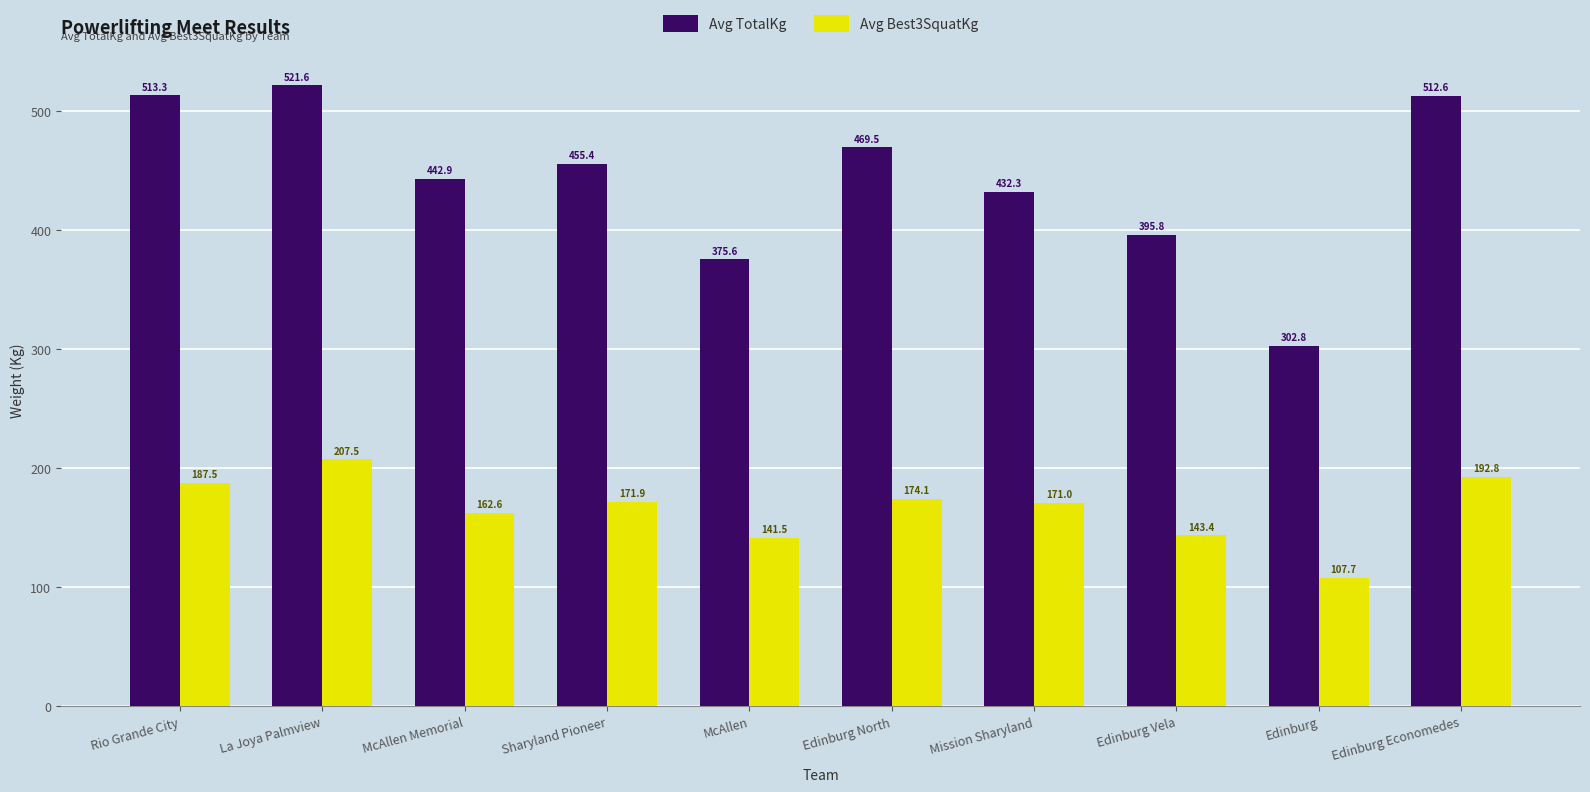

How many bars are there in total?

20